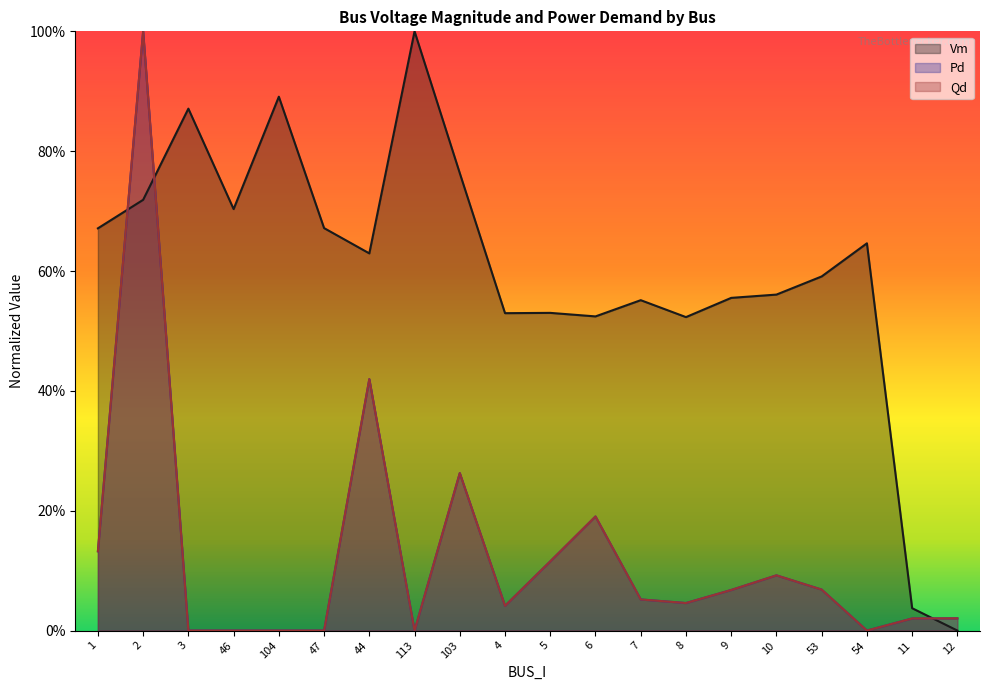

True or false: Pd and Vm intersect in this chart.

True